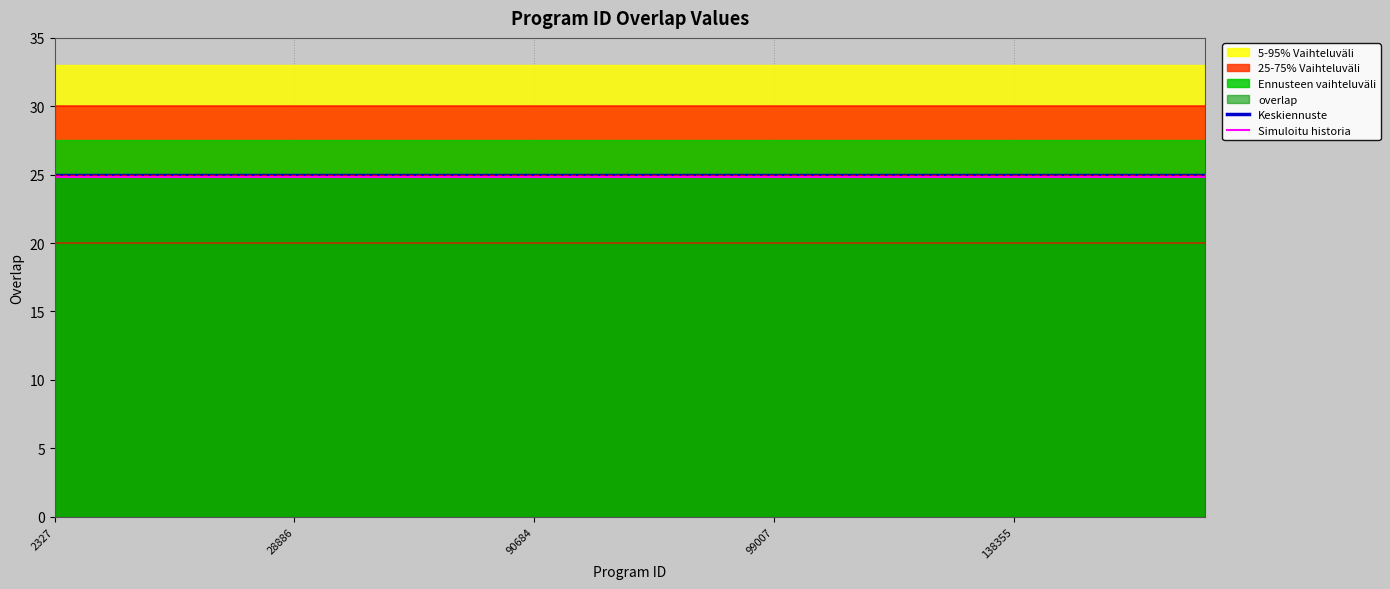

Is it true that Simuloitu historia equals 12.2 at 2327?

False